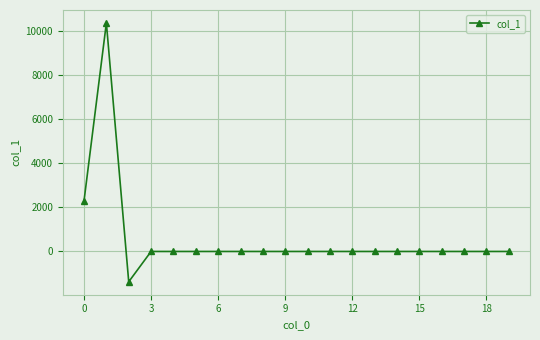

What is the average value?

563.1